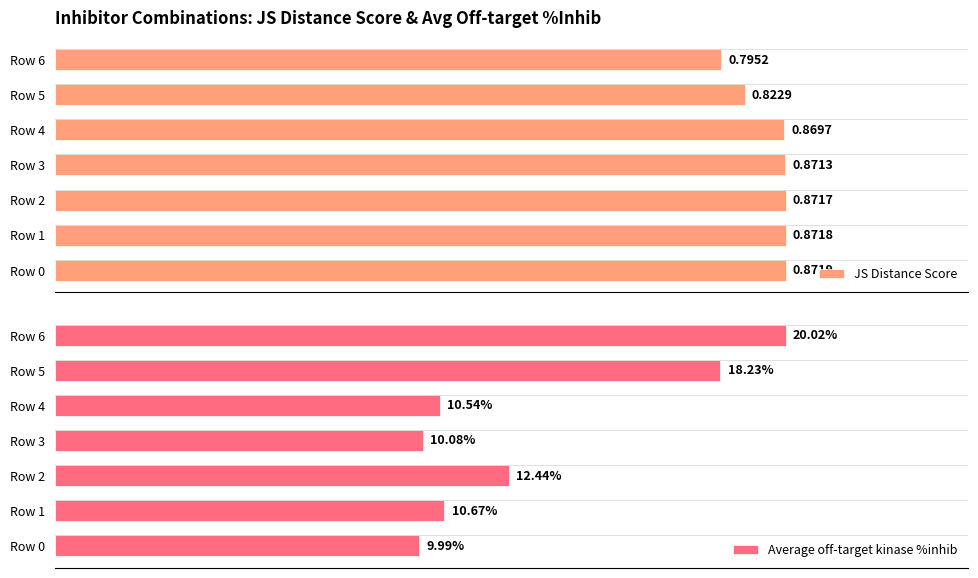

At how many categories does at least one series exceed 4?

7